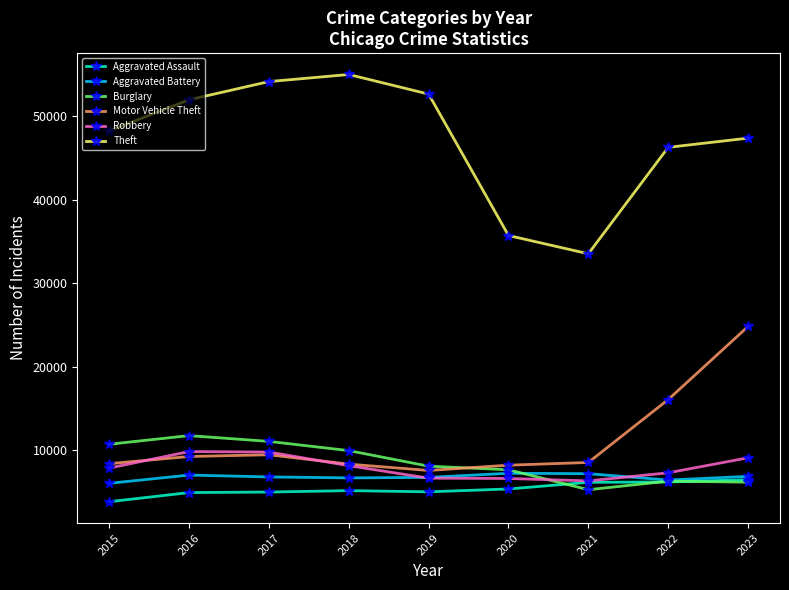

Which series has the largest total across all categories?

Theft